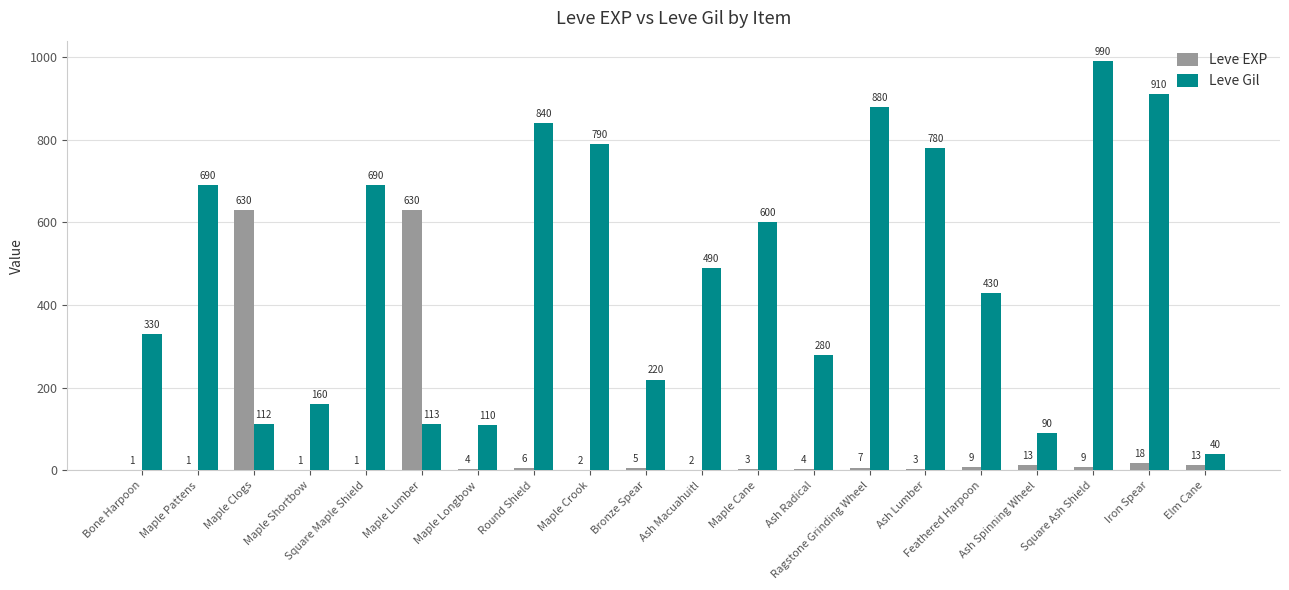

At which label is Leve Gil closest to 515?

Ash Macuahuitl